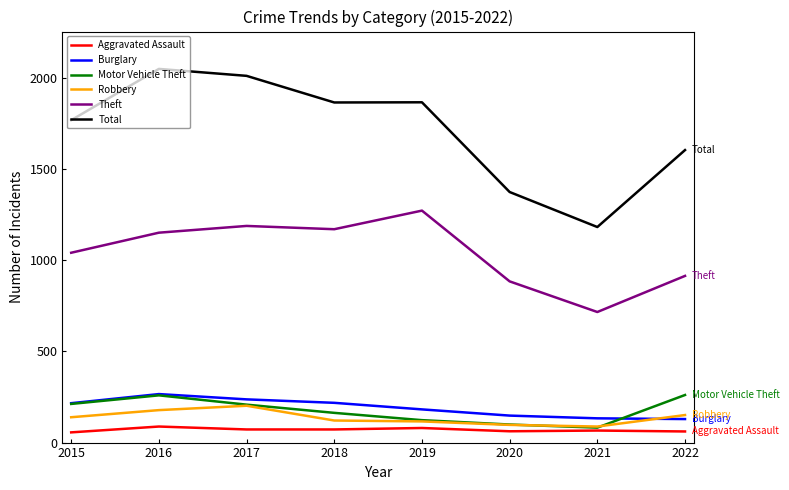

Which series has the largest total across all categories?

Total